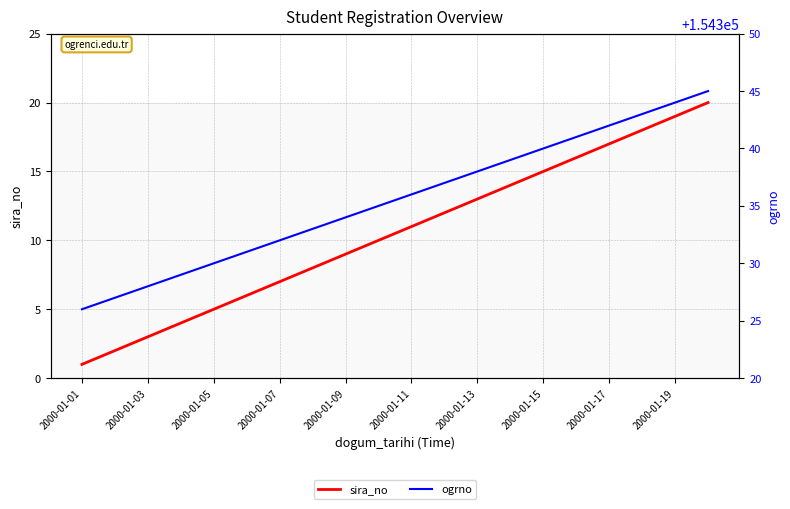

What is the difference between the ogrno values at 2000-01-13 and 2000-01-19?

6